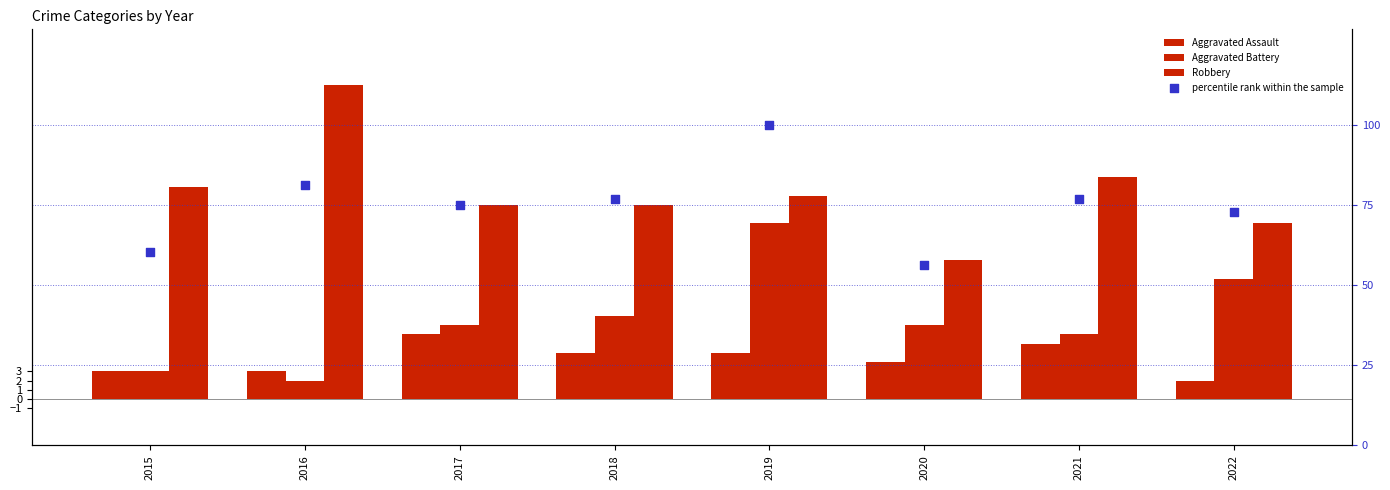

Is the value of Robbery at 2015 greater than the value of Aggravated Battery at 2017?

Yes